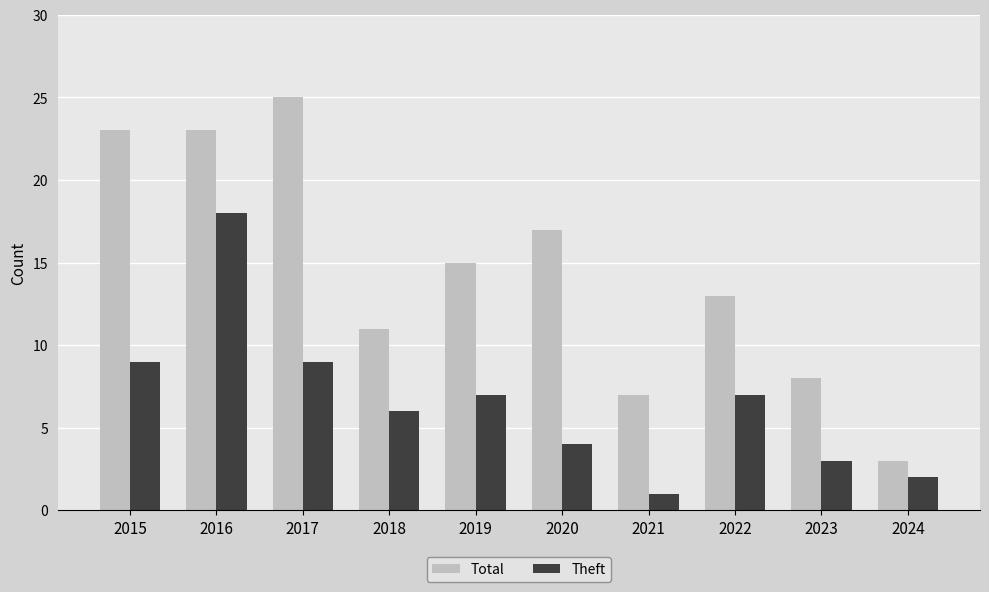

Rank the series at 2018 from highest to lowest value.

Total, Theft